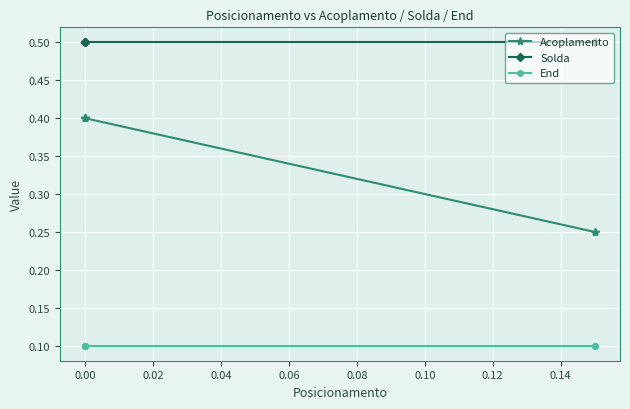

True or false: End and Solda intersect in this chart.

False